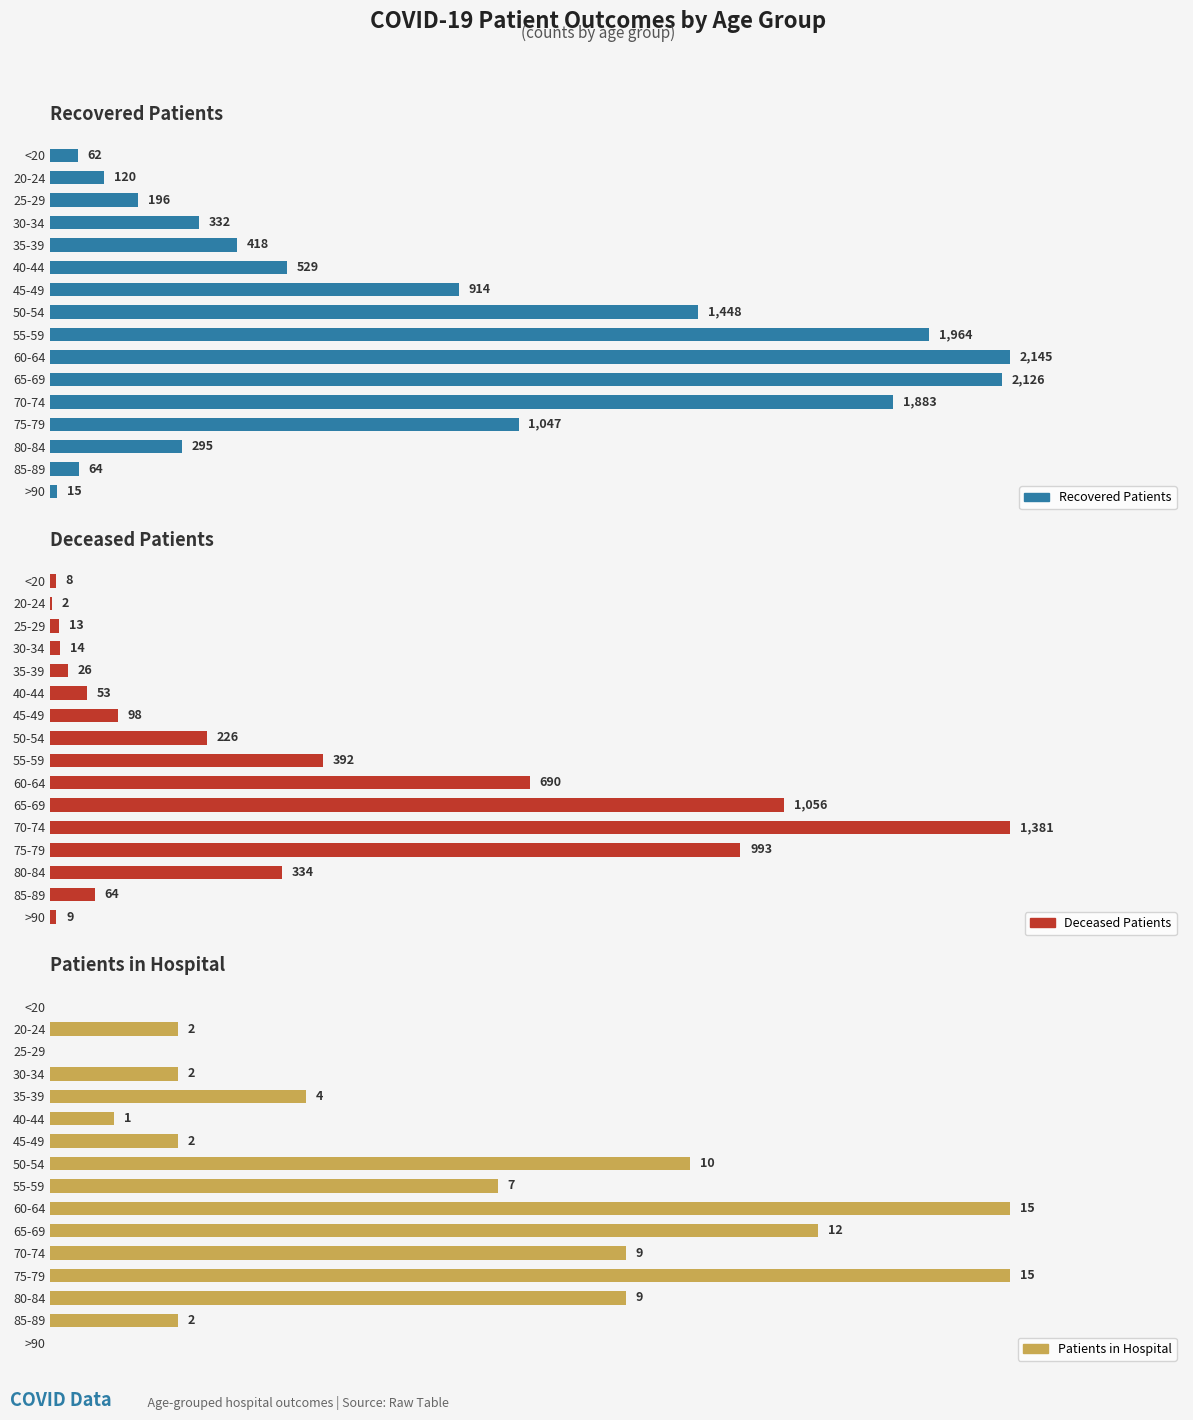

The value of patients_in_hospital at 55-59 is 7. True or false?

True